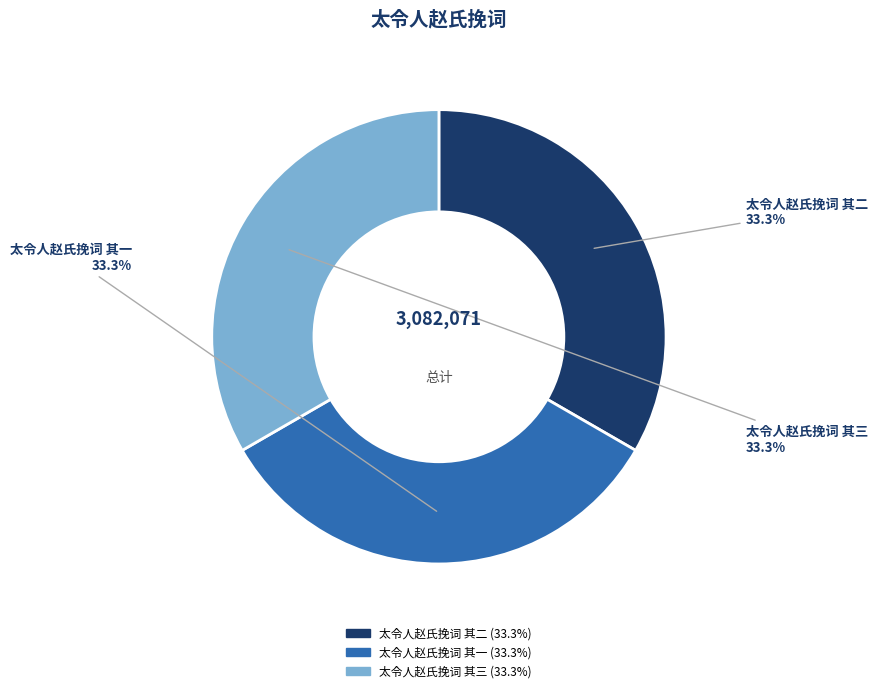

Approximately how many times larger is the value at 太令人赵氏挽词 其二 compared to 太令人赵氏挽词 其三?

1.0